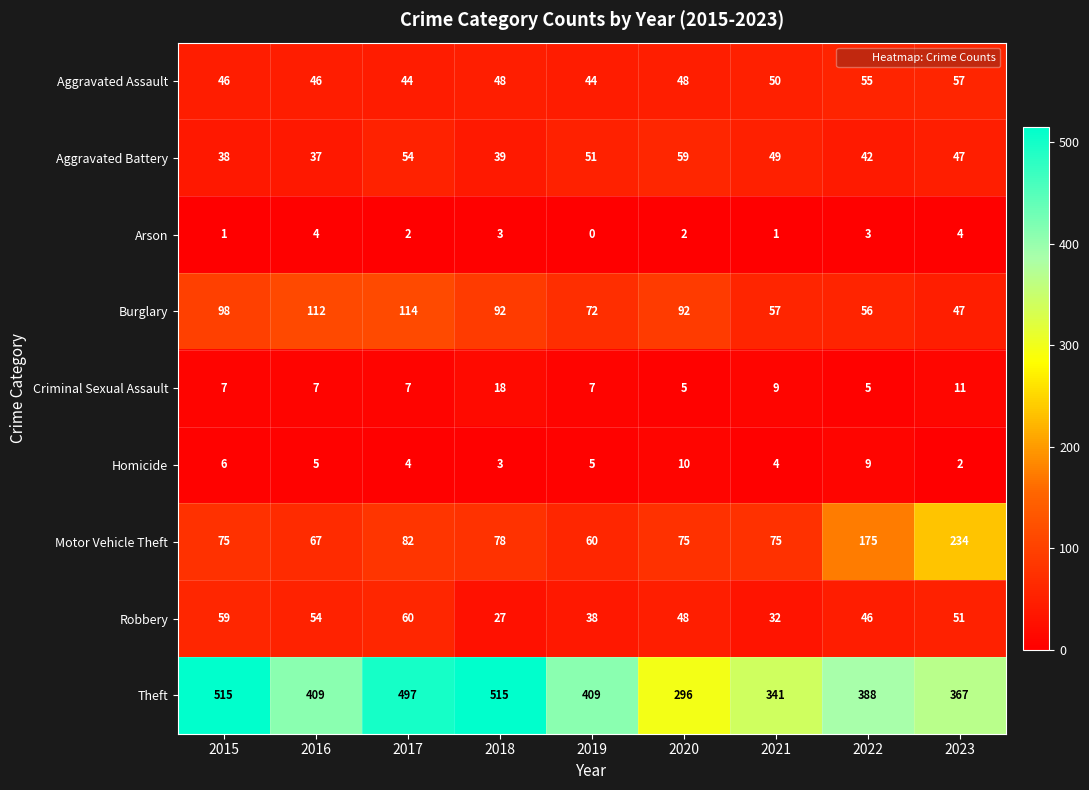

What is the approximate value of Homicide at 2016?

5